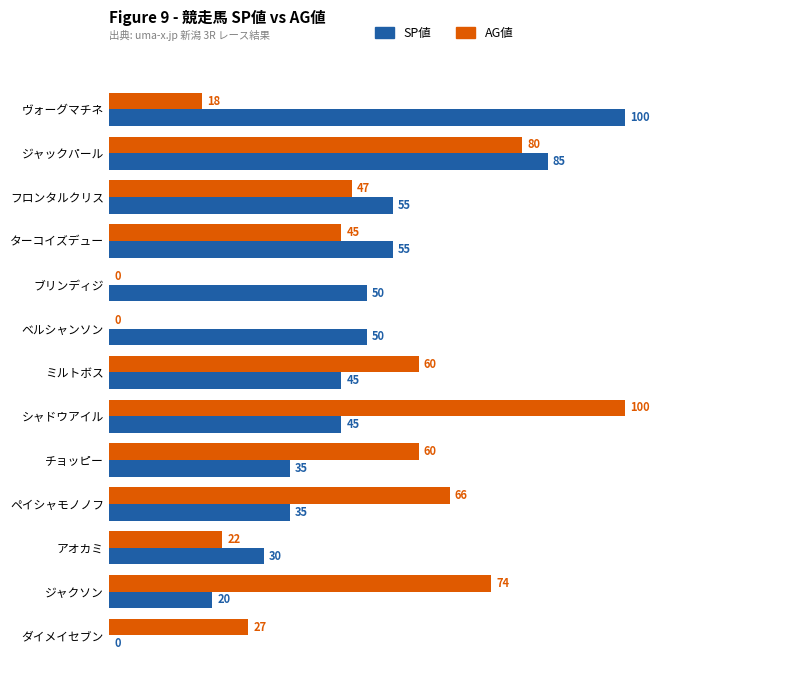

Which series changed the most between ターコイズデュー and ペイシャモノノフ?

AG値